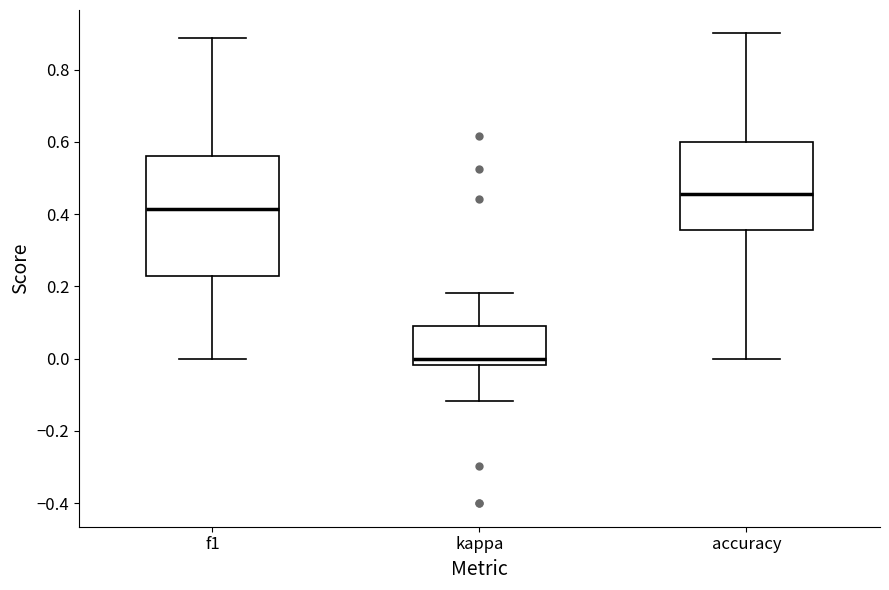

Reading left to right, read every box against the y-axis: the position of its median line, the range the box covers, and the ends of its whiskers. The values are not printed on the chart, so give them approximately, as read against the axis.

f1: median 0.42, box 0.22 to 0.56, whiskers 0.00 to 0.88
kappa: median 0.00, box -0.02 to 0.10, whiskers -0.12 to 0.18
accuracy: median 0.46, box 0.36 to 0.60, whiskers 0.00 to 0.90